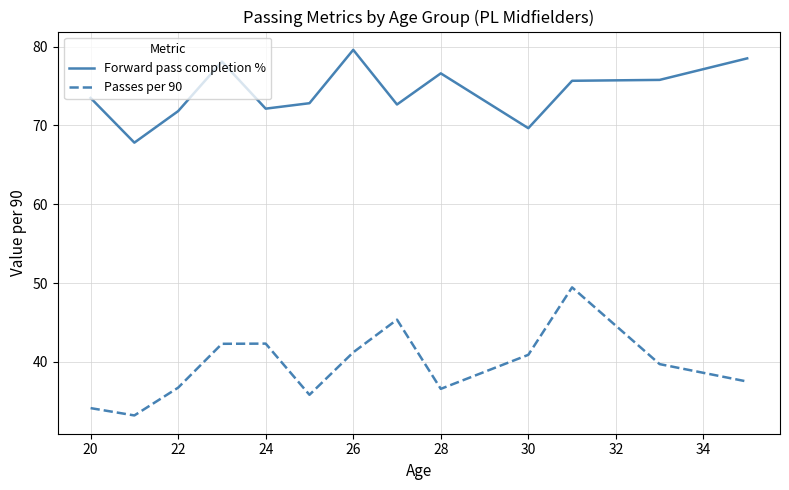

Does the chart have visible grid lines?

Yes